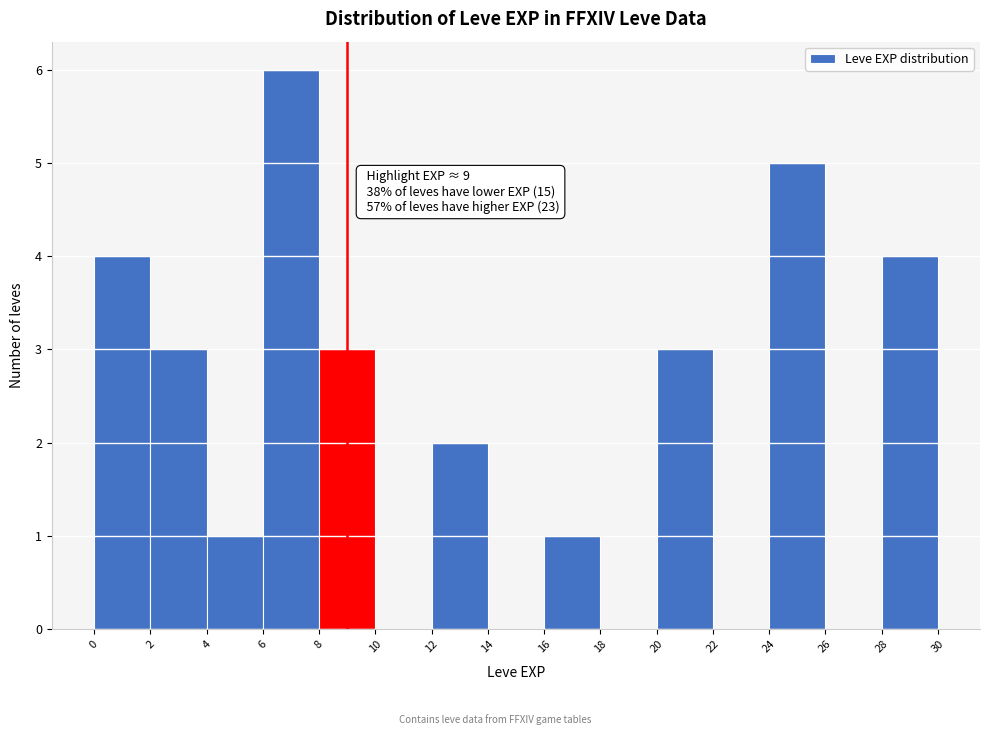

Over which range of the x-axis is the bar tallest?

6 to 8